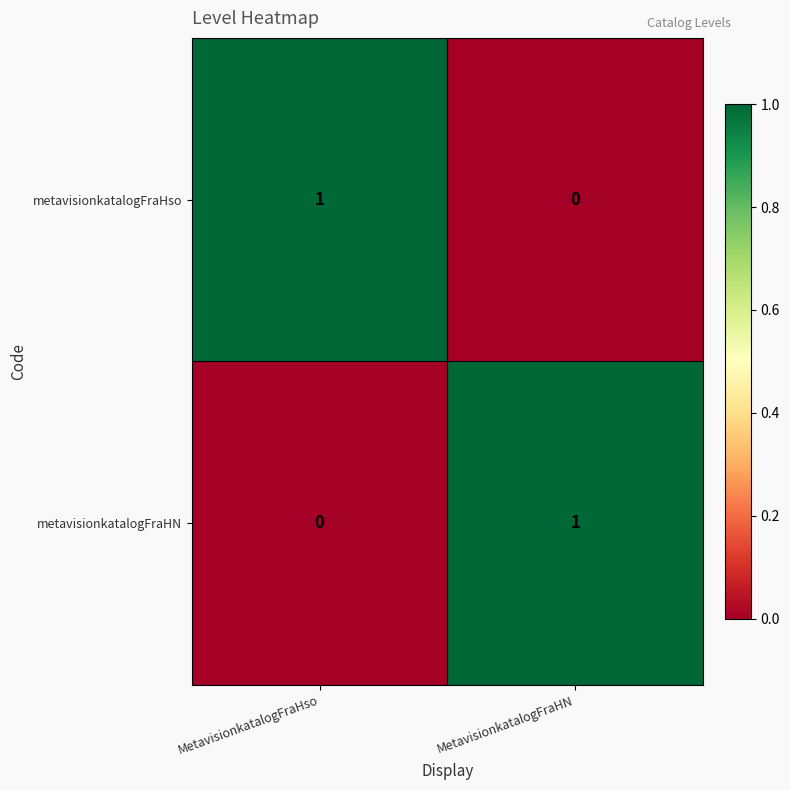

At which label does metavisionkatalogFraHso reach its peak?

MetavisionkatalogFraHso